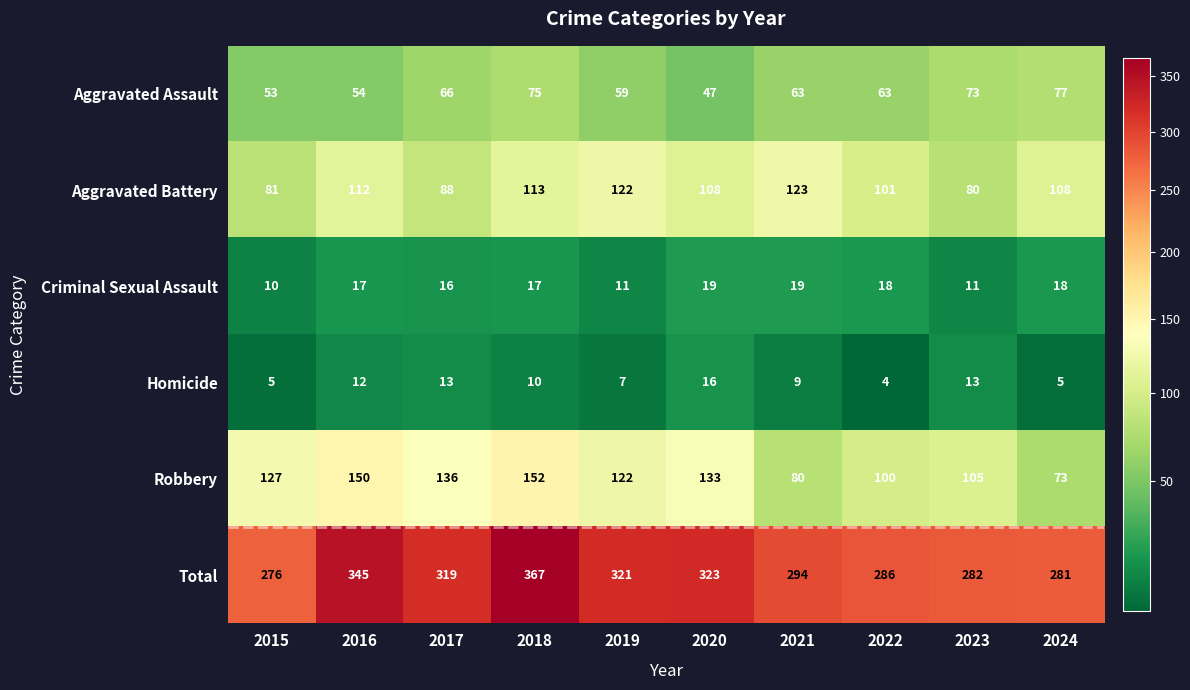

At how many categories does at least one series exceed 300?

5